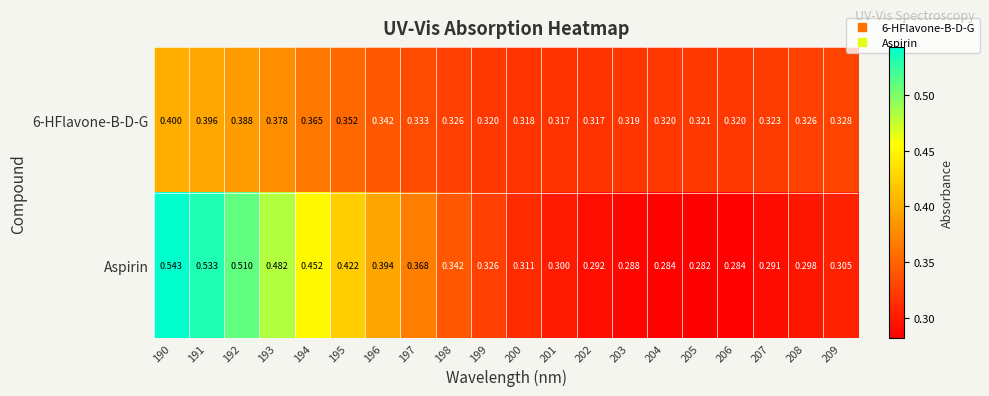

Is the value of Aspirin at 190 greater than the value of 6-HFlavone-B-D-G at 191?

Yes